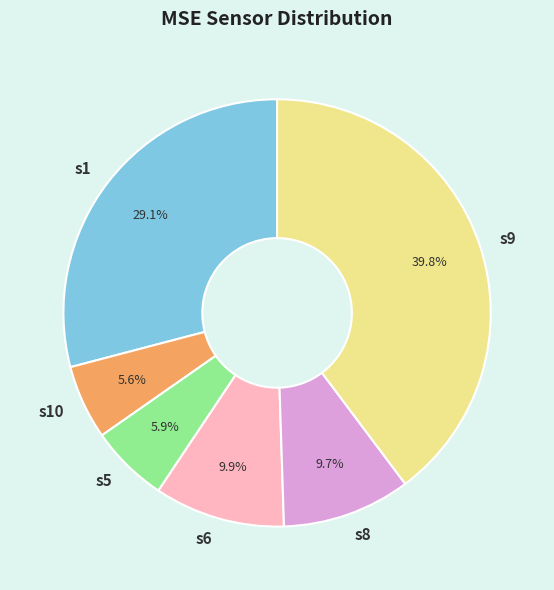

Count the number of slices in the pie.

6